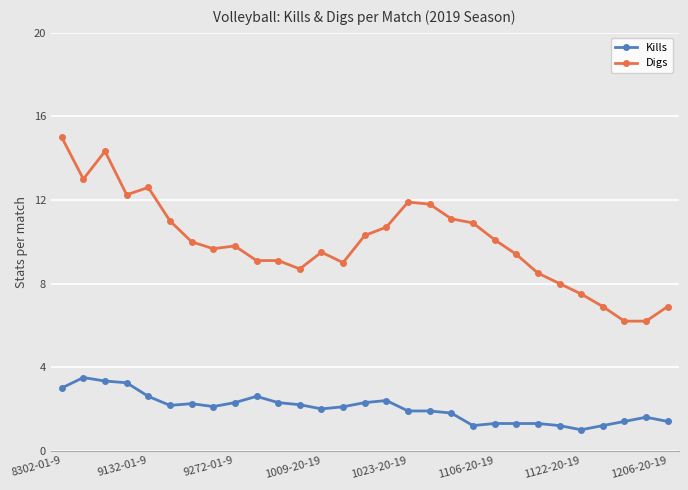

What is the maximum value for Kills?

3.5